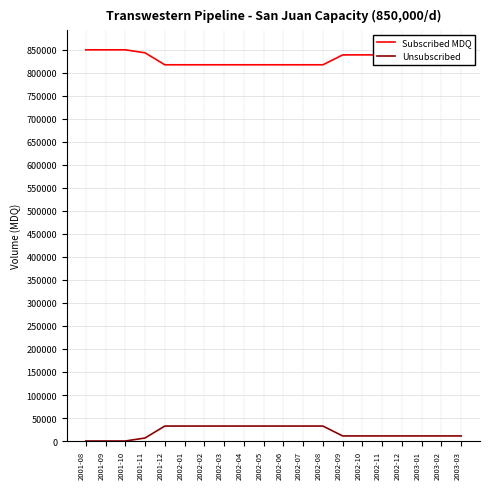

What is the spread (max minus min) of values at 2001-11?

836892